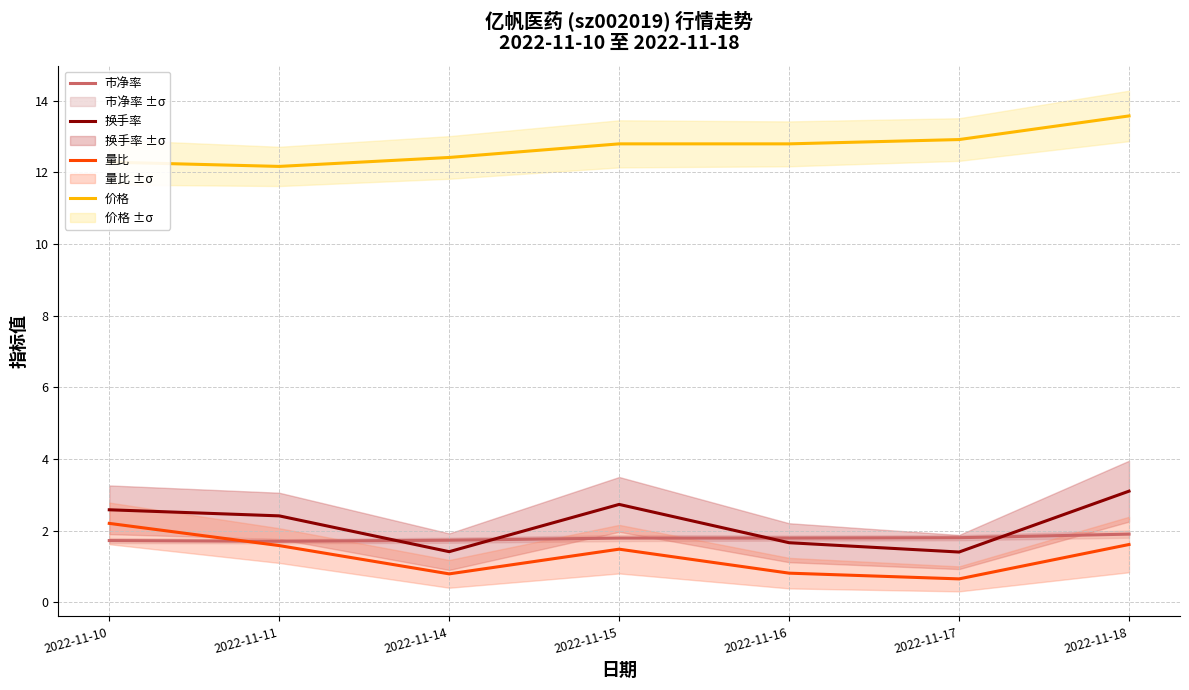

At which category is the sum across all series the highest?

2022-11-18